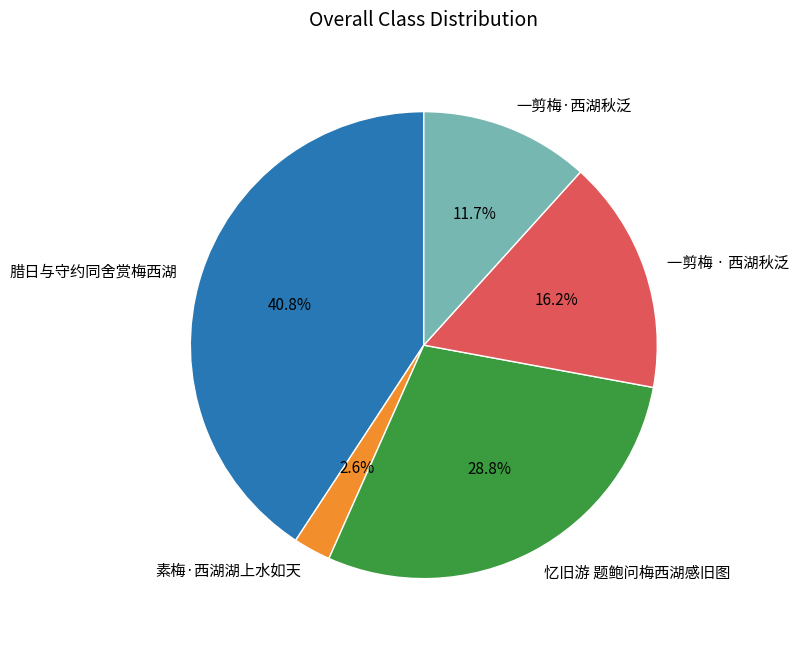

True or false: 忆旧游 题鲍问梅西湖感旧图 accounts for 29% of the total.

True